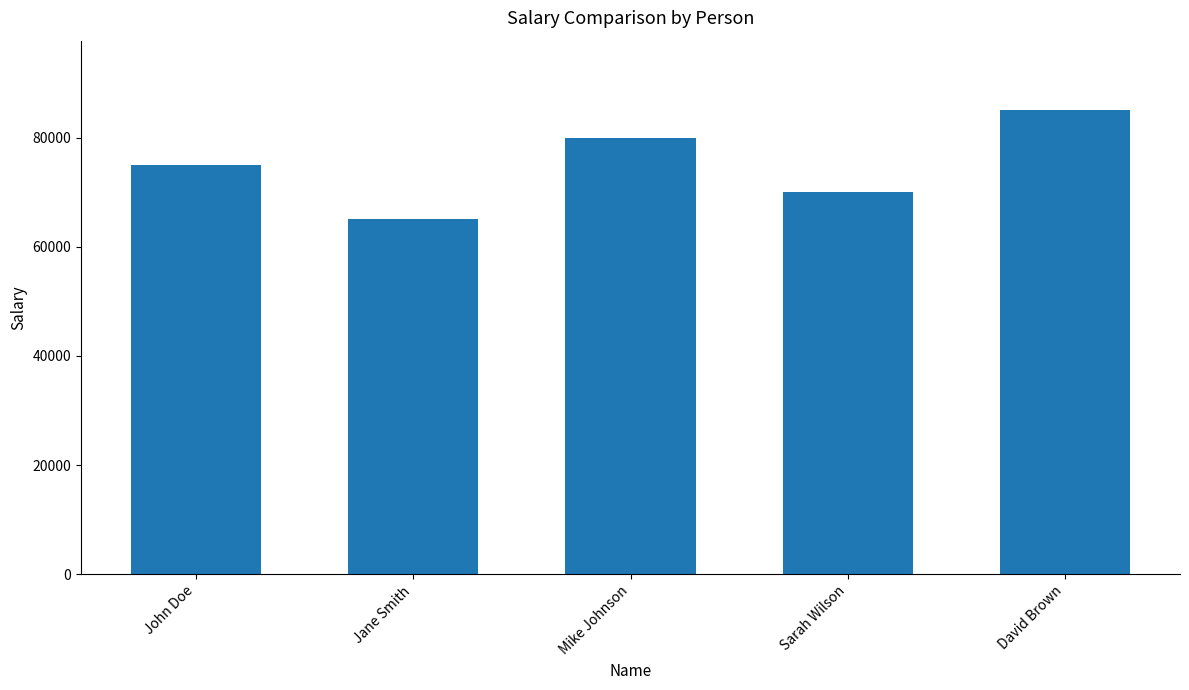

What is the label of the 5th bar from the right?

John Doe